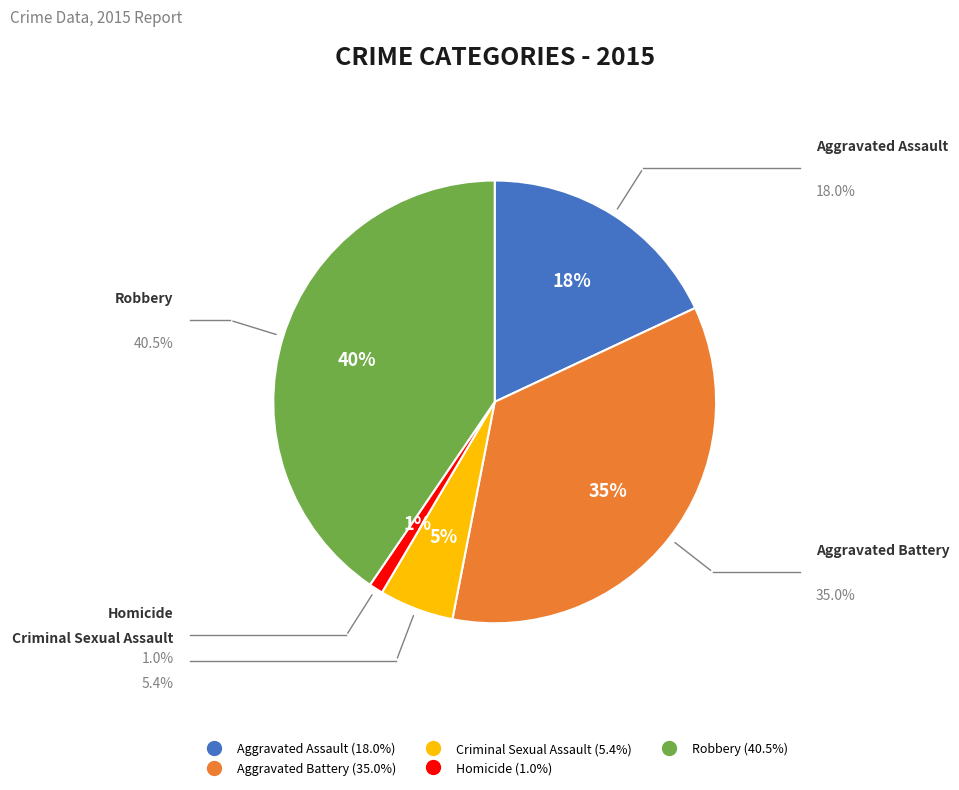

Do Aggravated Assault and Homicide together represent more than half of the pie?

No